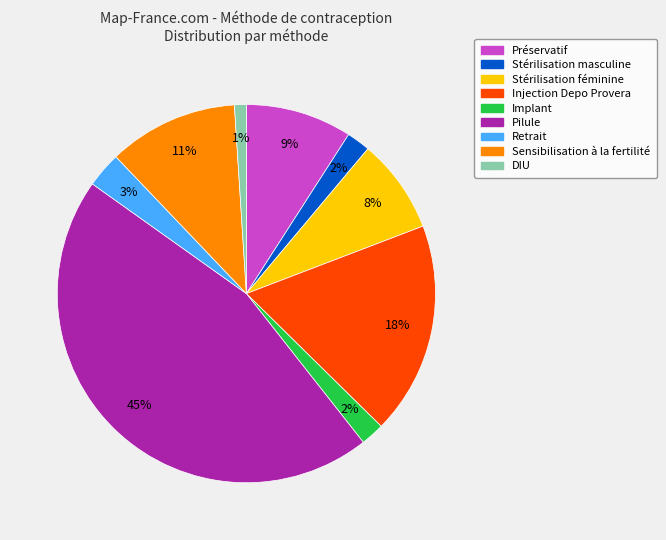

What percentage is the Sensibilisation à la fertilité slice, to the nearest percent?

11%